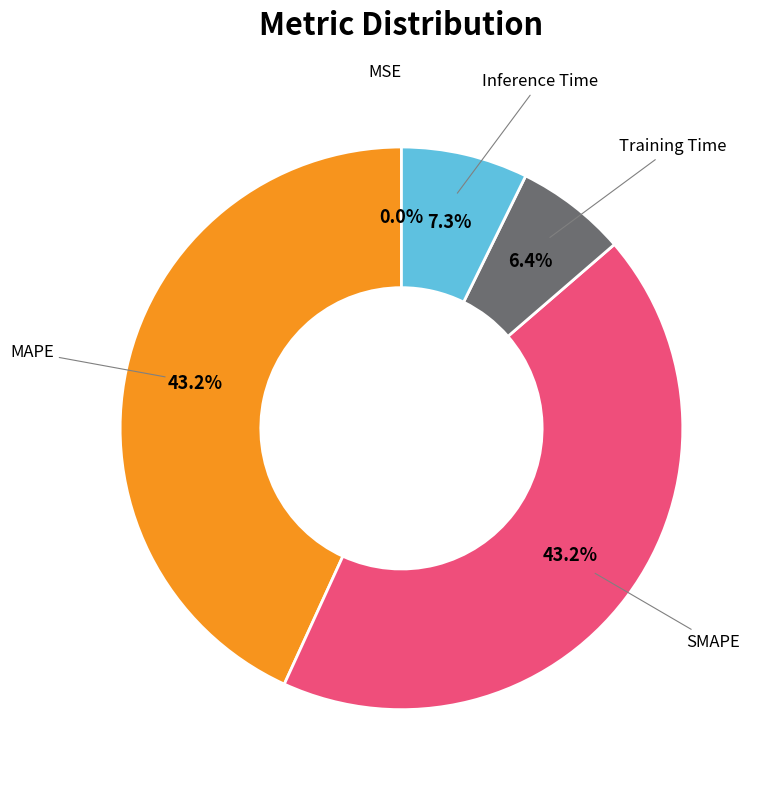

Is there any slice that represents more than half of the pie?

No